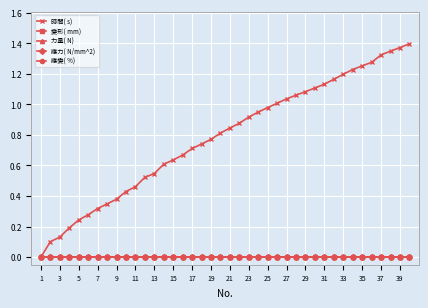

Does the chart have visible grid lines?

Yes